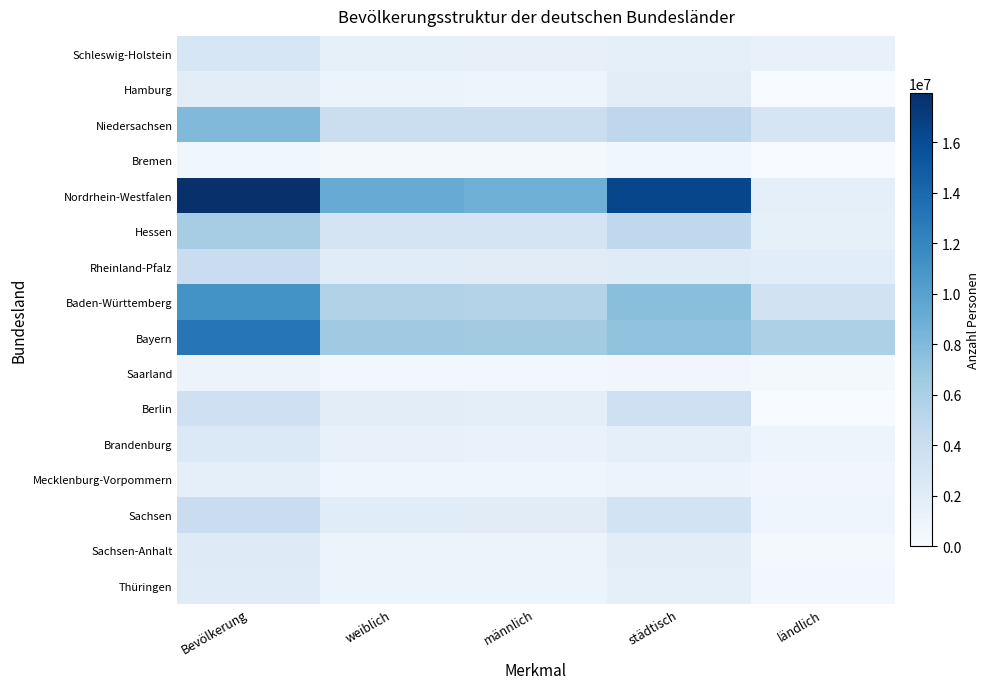

List the series in order of their peak value, lowest first.

Bremen, Saarland, Mecklenburg-Vorpommern, Hamburg, Thüringen, Sachsen-Anhalt, Brandenburg, Schleswig-Holstein, Berlin, Sachsen, Rheinland-Pfalz, Hessen, Niedersachsen, Baden-Württemberg, Bayern, Nordrhein-Westfalen